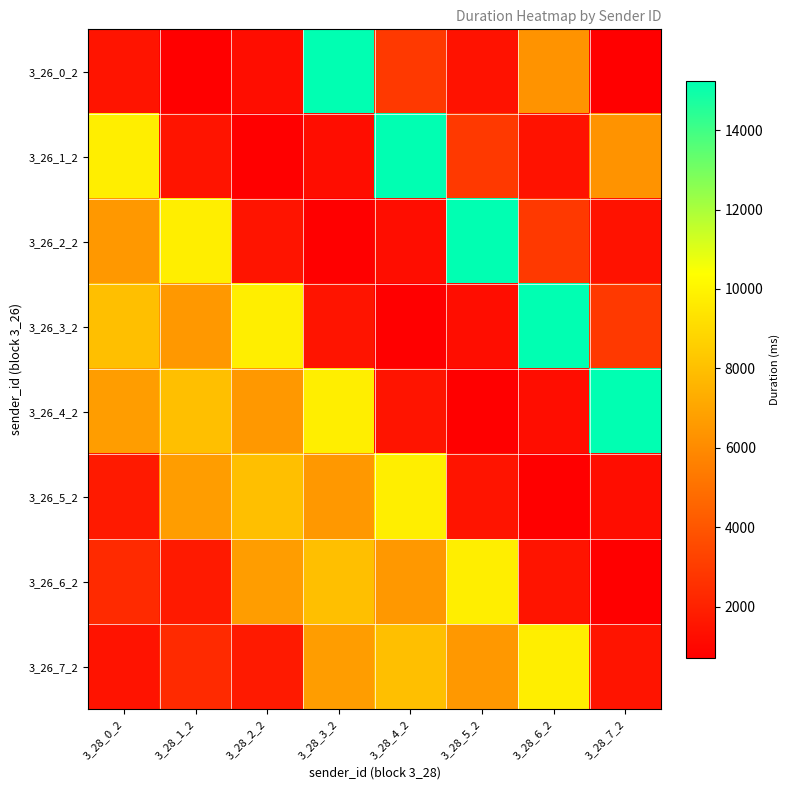

At which category does the chart reach its minimum across all series?

3_28_1_2